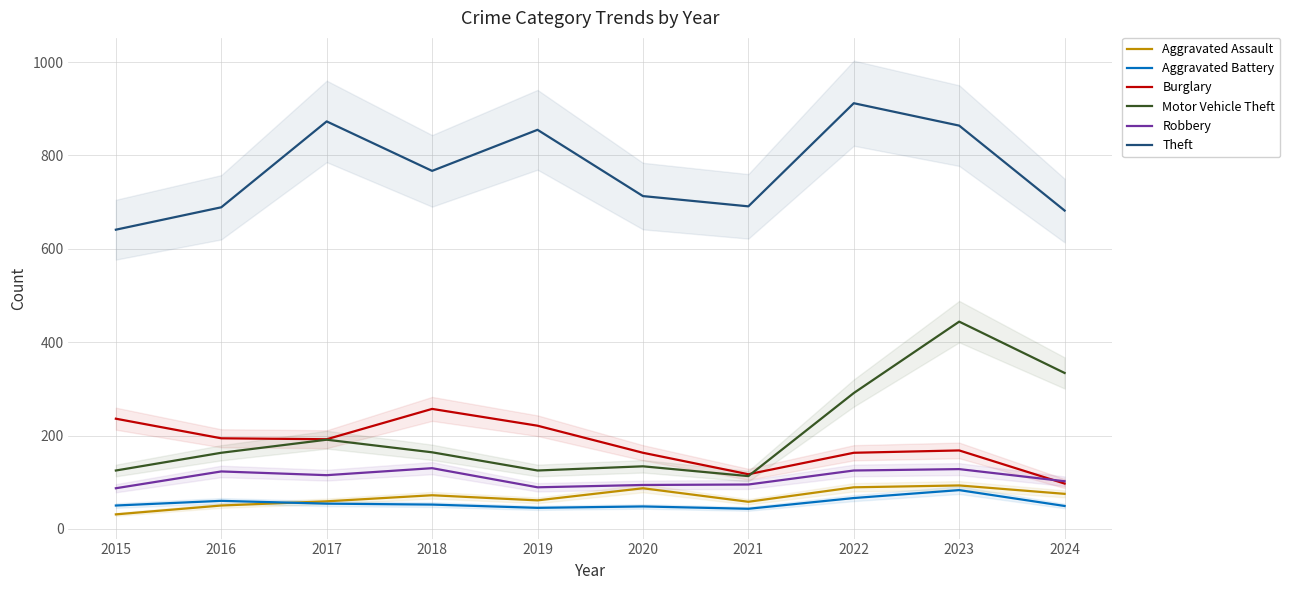

Rank the series by their maximum value, from lowest to highest.

Aggravated Battery, Aggravated Assault, Robbery, Burglary, Motor Vehicle Theft, Theft